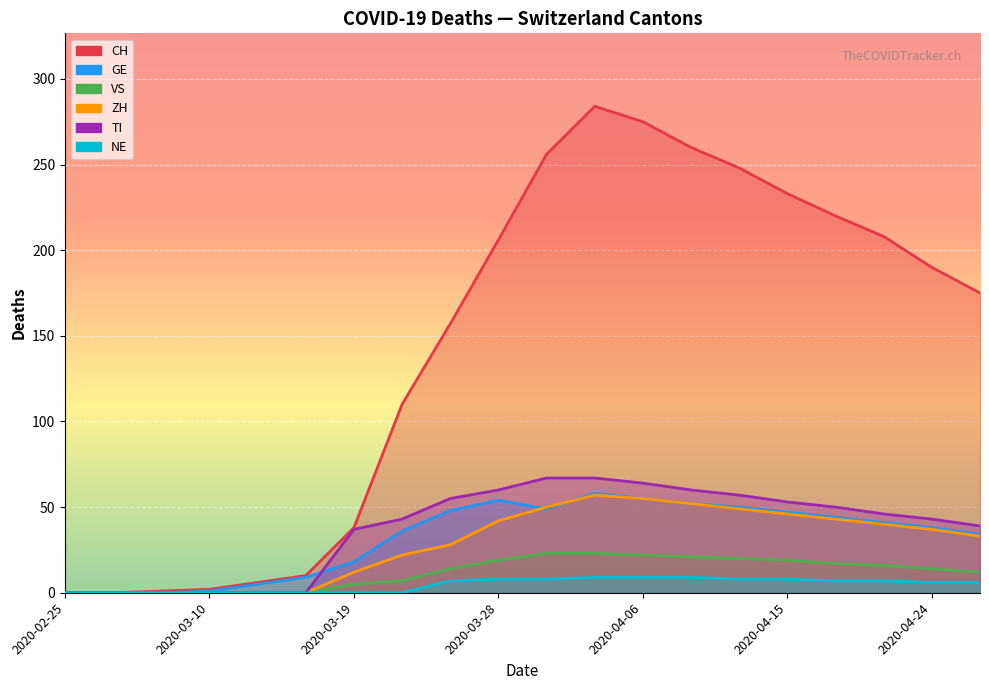

What is the label of the 15th point from the right?

2020-03-16